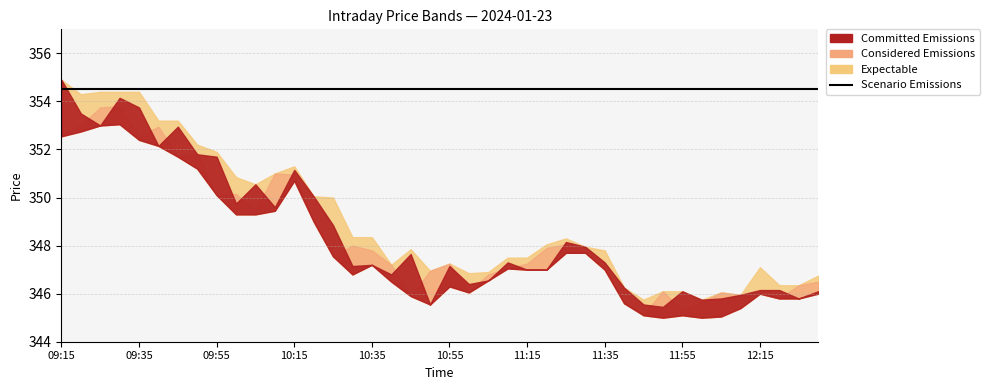

True or false: High and Open intersect in this chart.

False